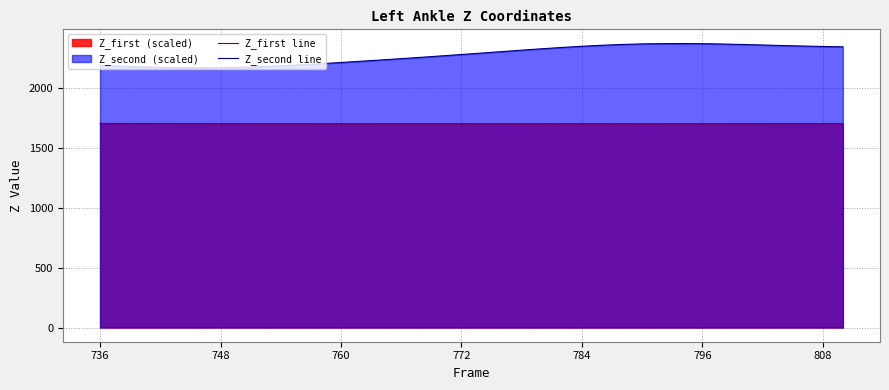

What is the smallest value displayed?

1703.7